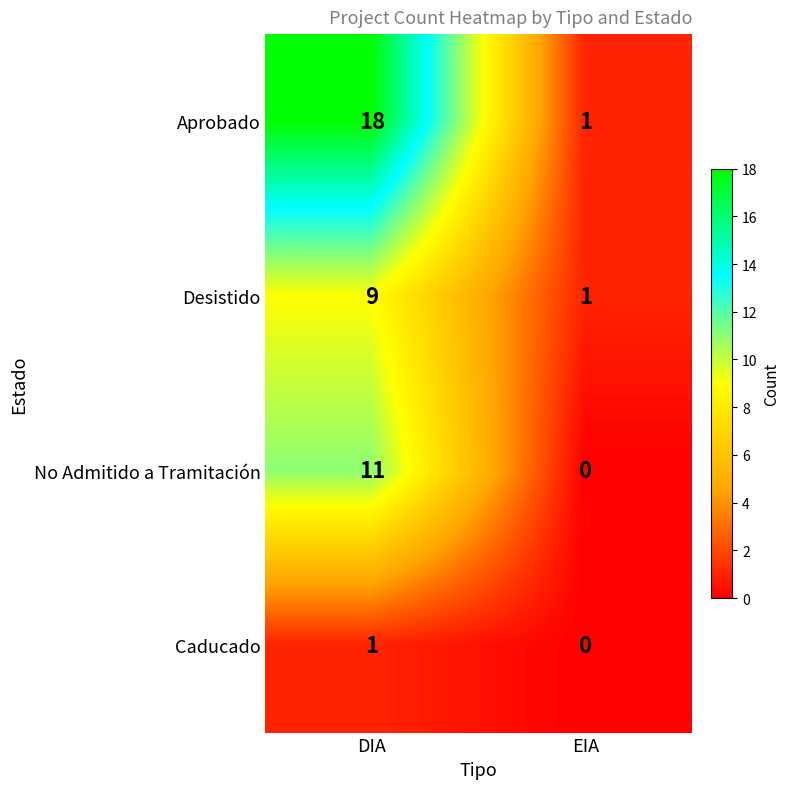

What is the sum of all Aprobado values?

19